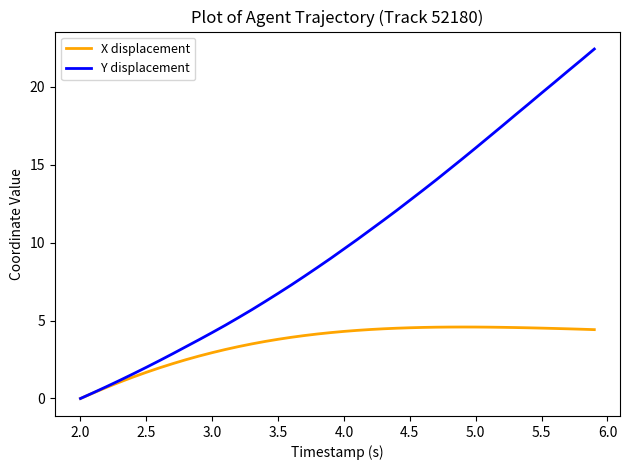

Which series has the largest total across all categories?

Y displacement